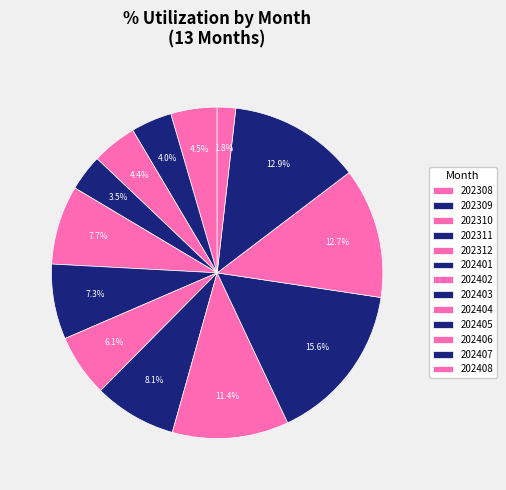

Do 202403 and 202312 together represent more than half of the pie?

No